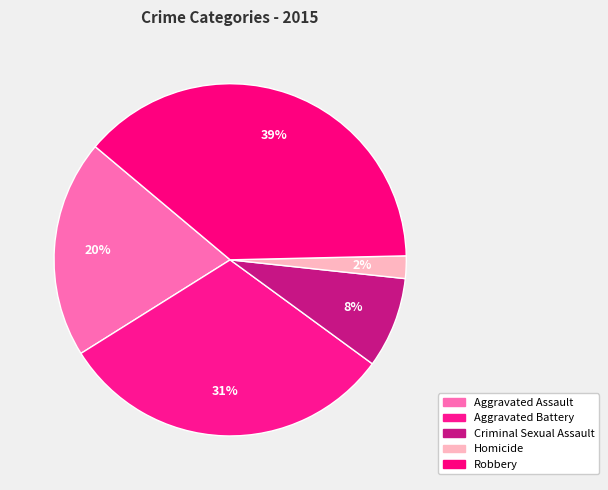

How many segments does this pie chart have?

5